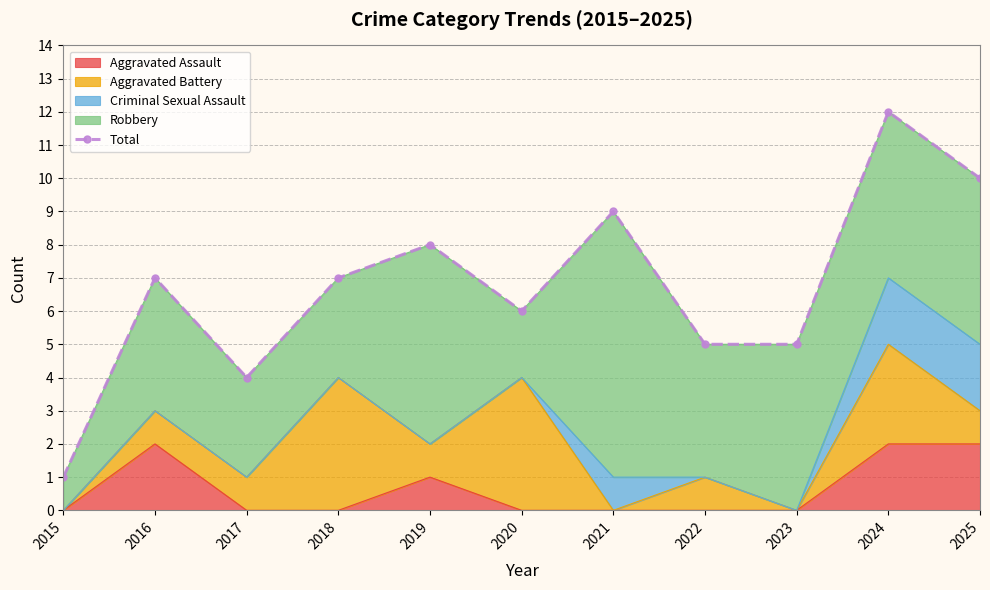

Where is the first local minimum?

2017